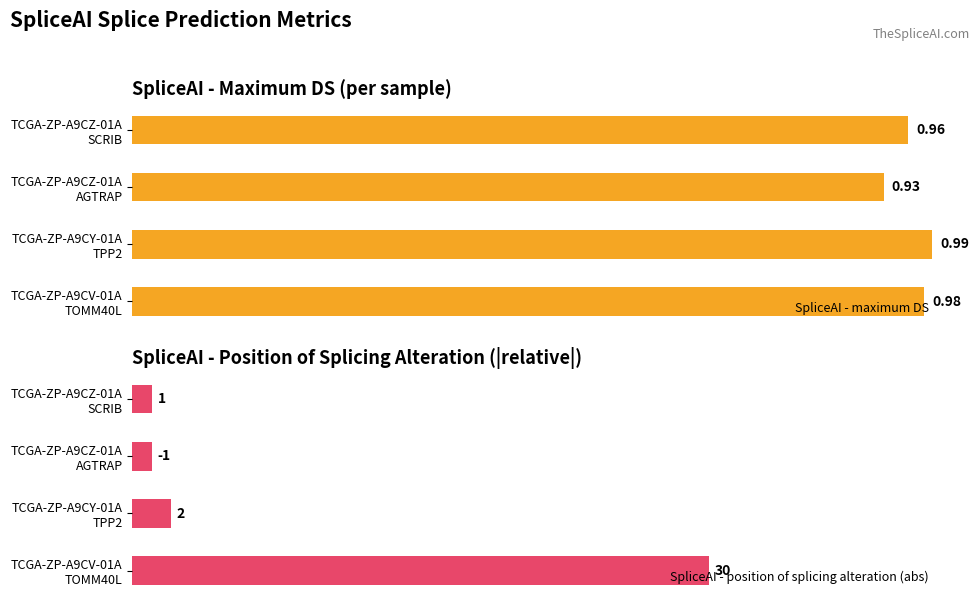

Reading right to left, what are all the values shown in this chart?

SpliceAI - maximum DS: 1.0	0.9	1.0	1.0
SpliceAI - position of splicing alteration (abs): 1.0	1.0	2.0	30.0